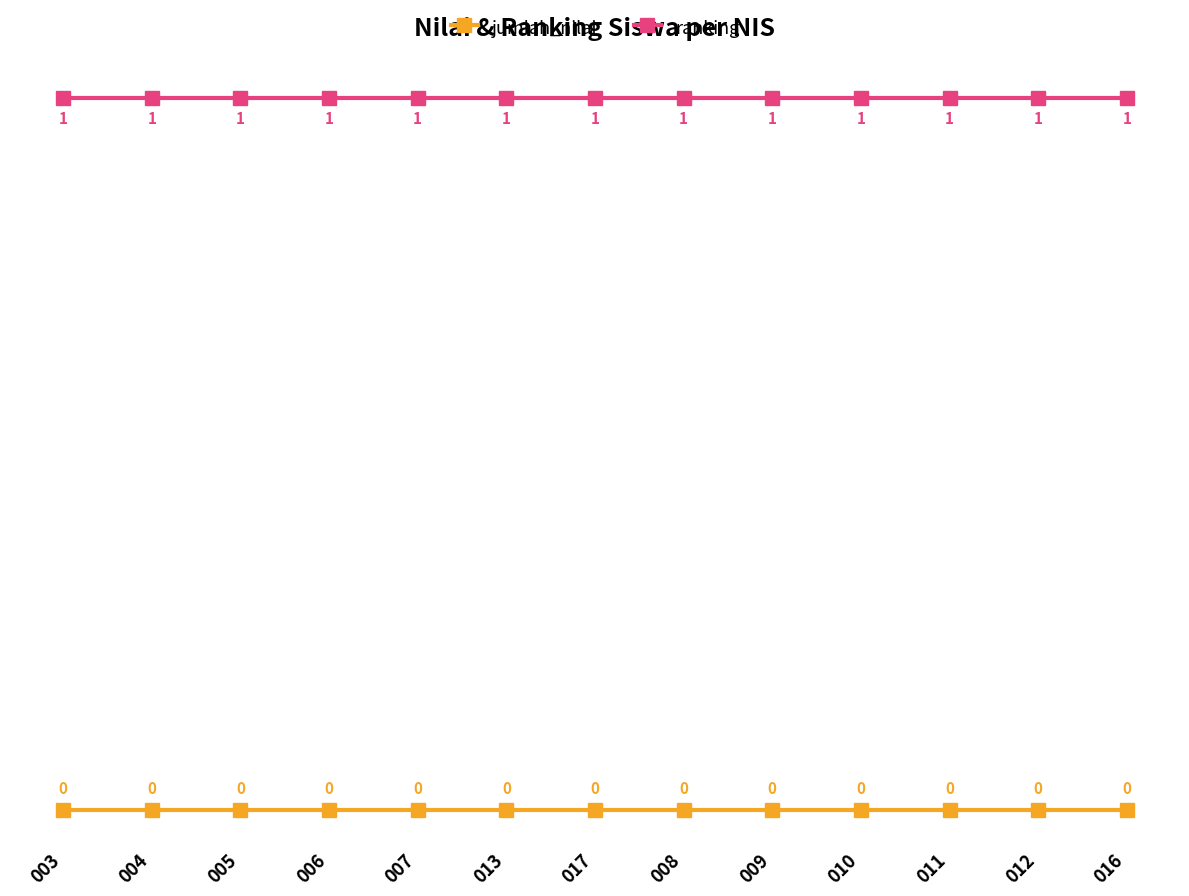

Does the chart display data point markers on the line(s)?

Yes